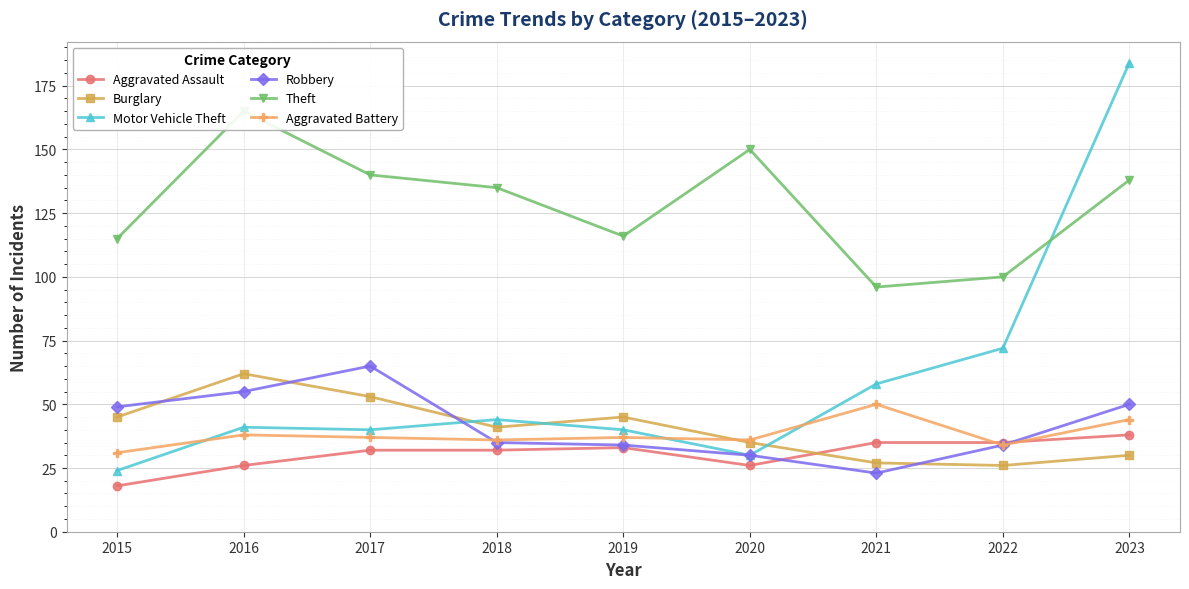

How many interior local valleys does the Robbery series have?

1